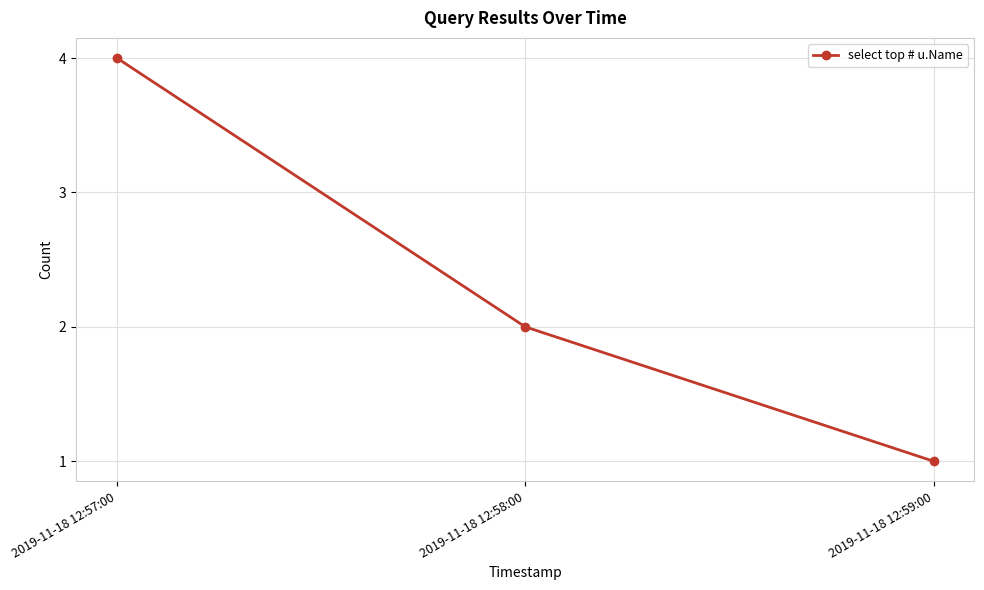

Is it true that the value at 2019-11-18 12:57:00 is 6?

False